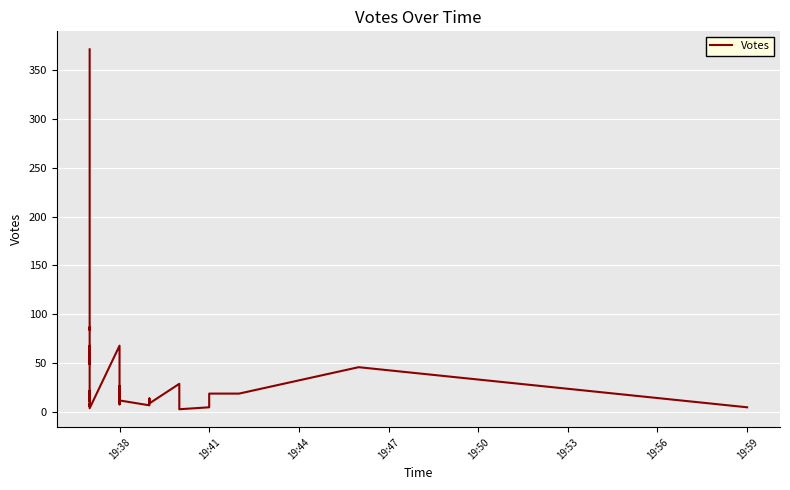

The chart shows a value of 217 at 19:38. True or false?

False